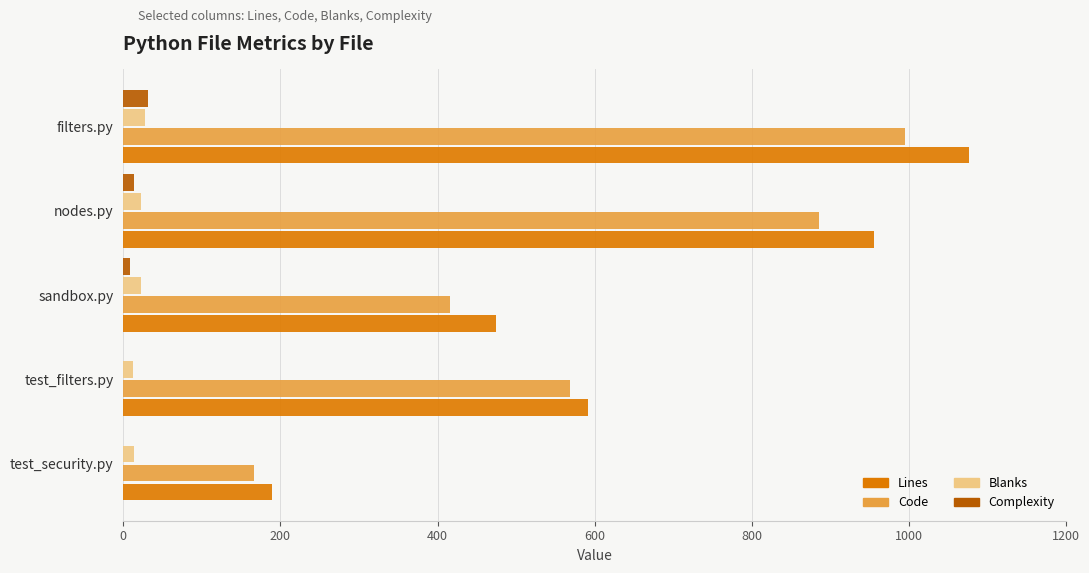

At which category does the chart reach its peak across all series?

filters.py